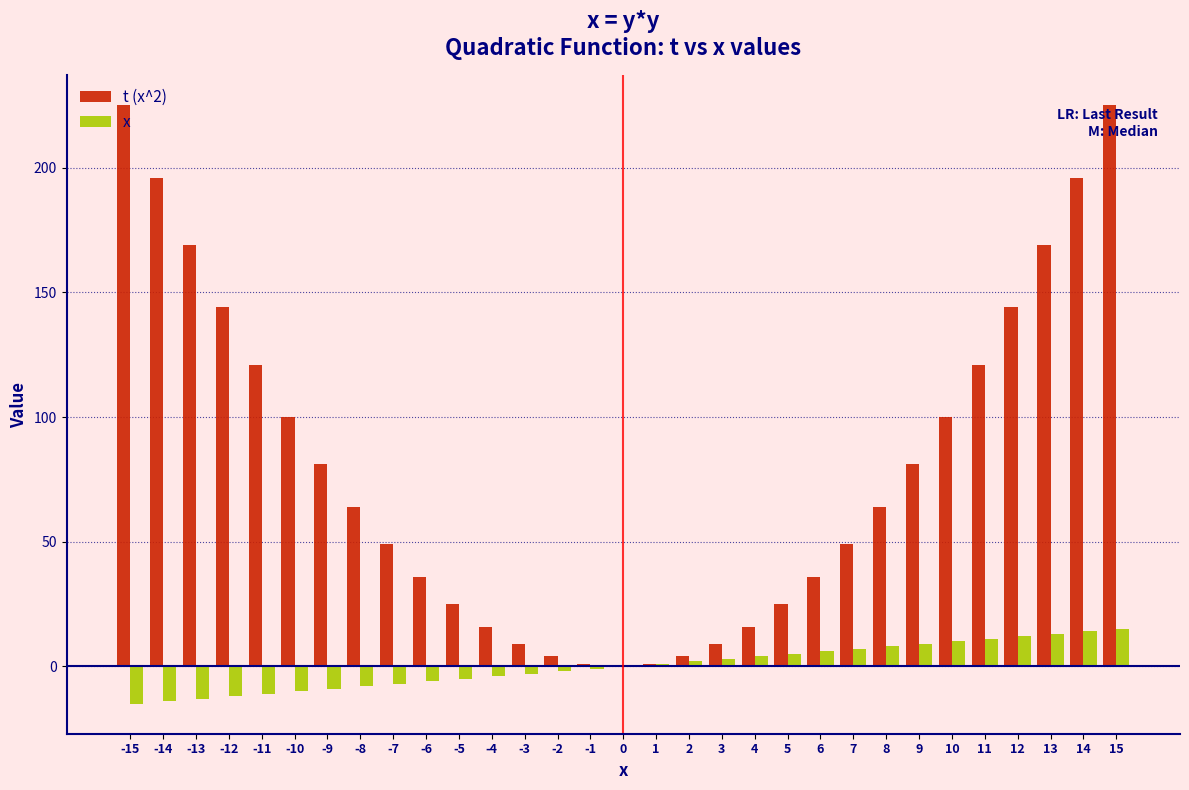

Is it true that t (x^2) equals 144 at 12?

True